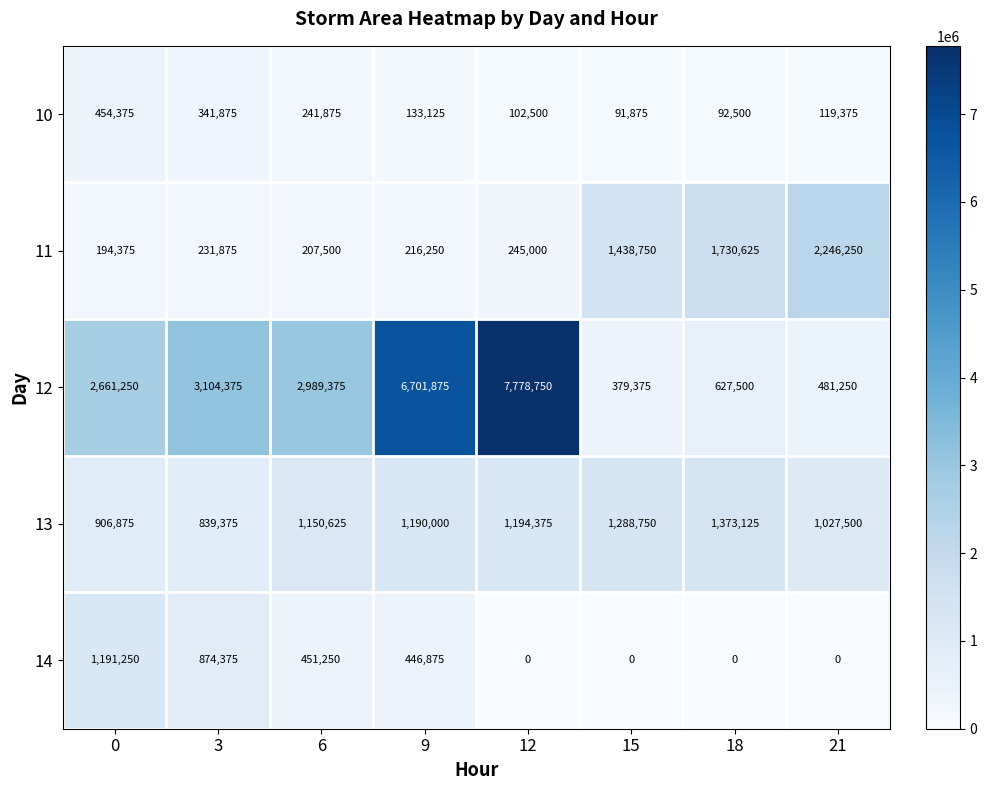

Rank the series at 0 from lowest to highest value.

11, 10, 13, 14, 12